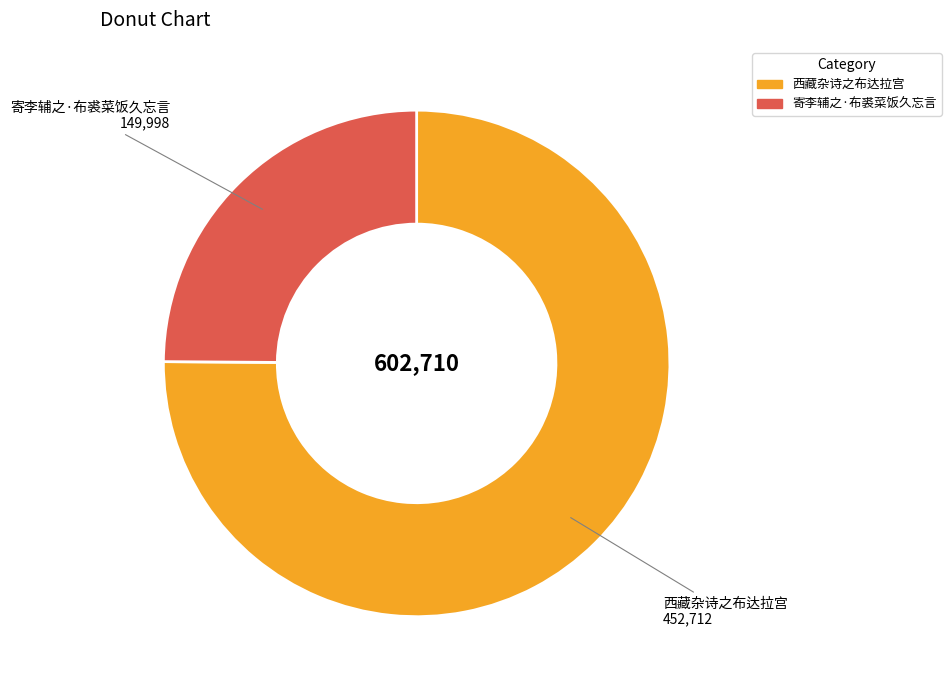

Which has a higher value, 寄李辅之·布裘菜饭久忘言 or 西藏杂诗之布达拉宫?

西藏杂诗之布达拉宫